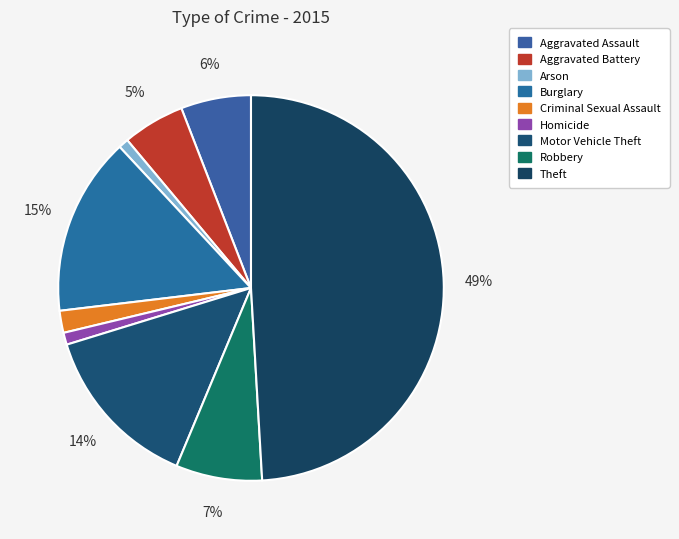

True or false: Motor Vehicle Theft accounts for 14% of the total.

True